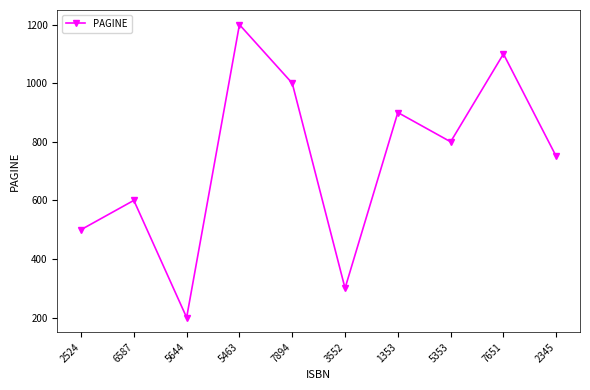

What is the ratio of the value at 2524 to the value at 5463?

0.4